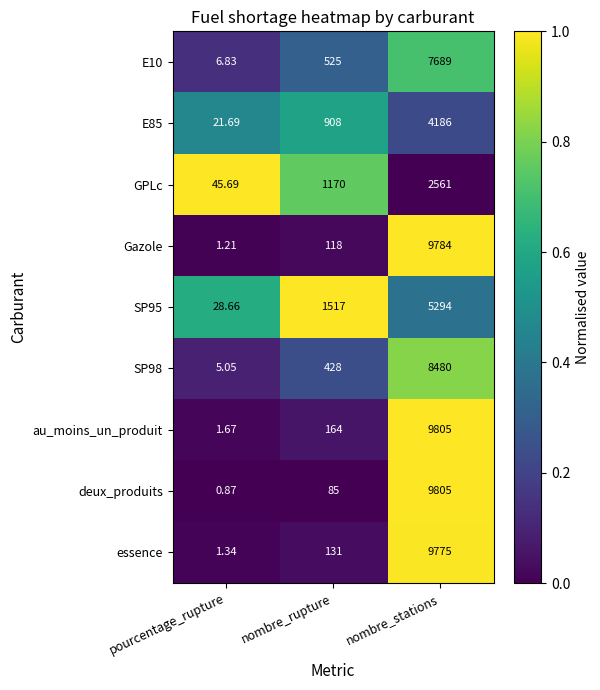

At which category does the chart reach its minimum across all series?

pourcentage_rupture